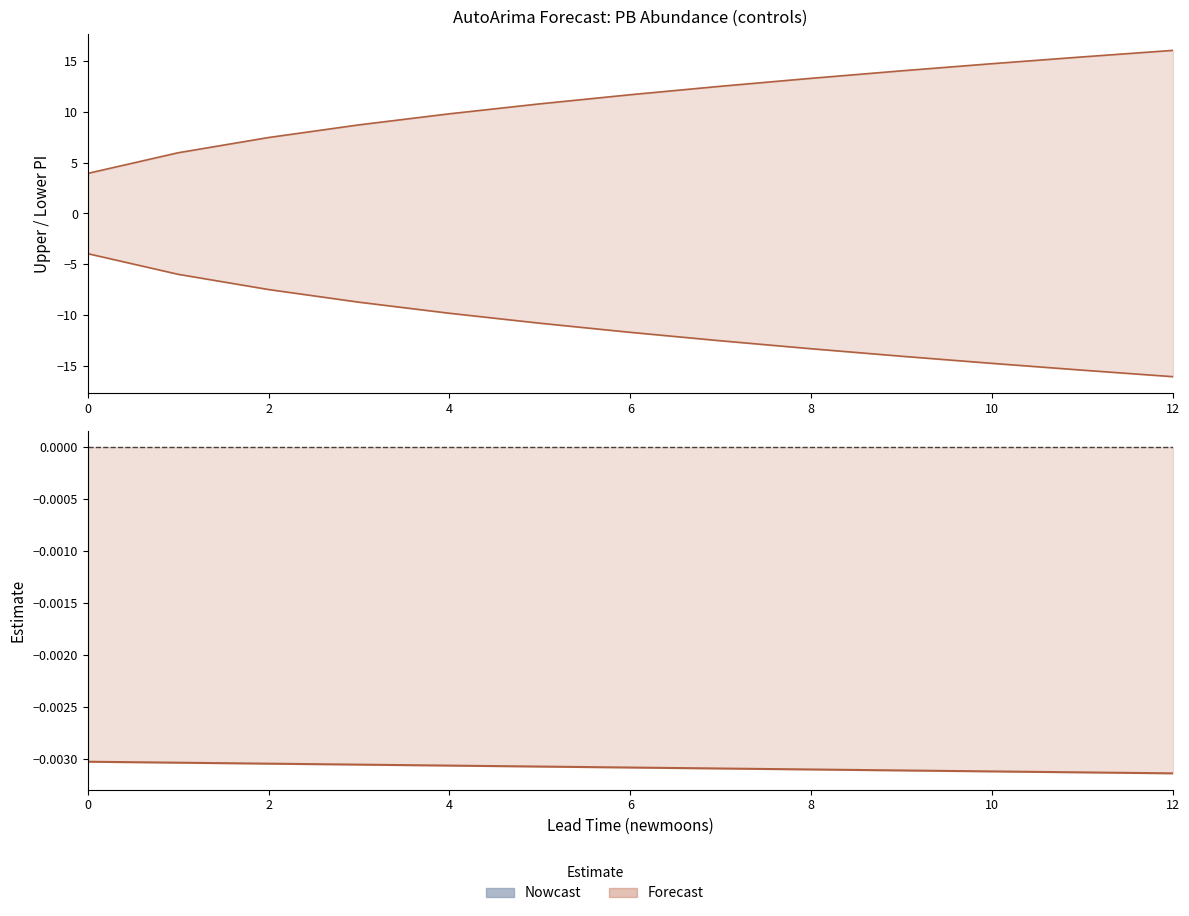

How many values in the lower_pi series are below -11?

7